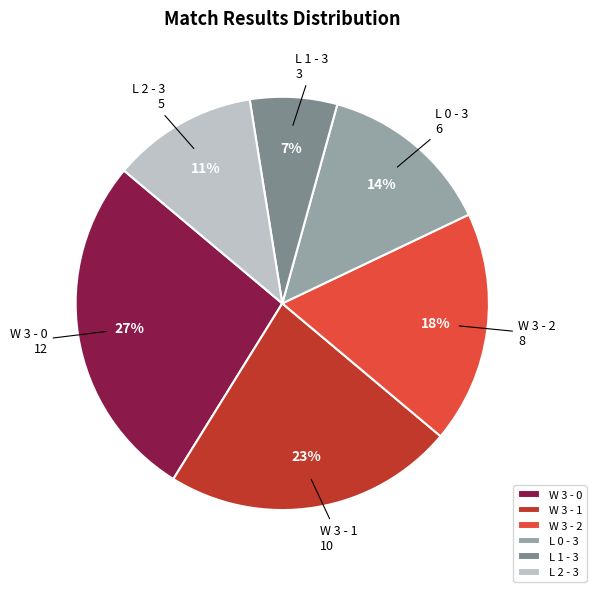

Count the number of slices in the pie.

6